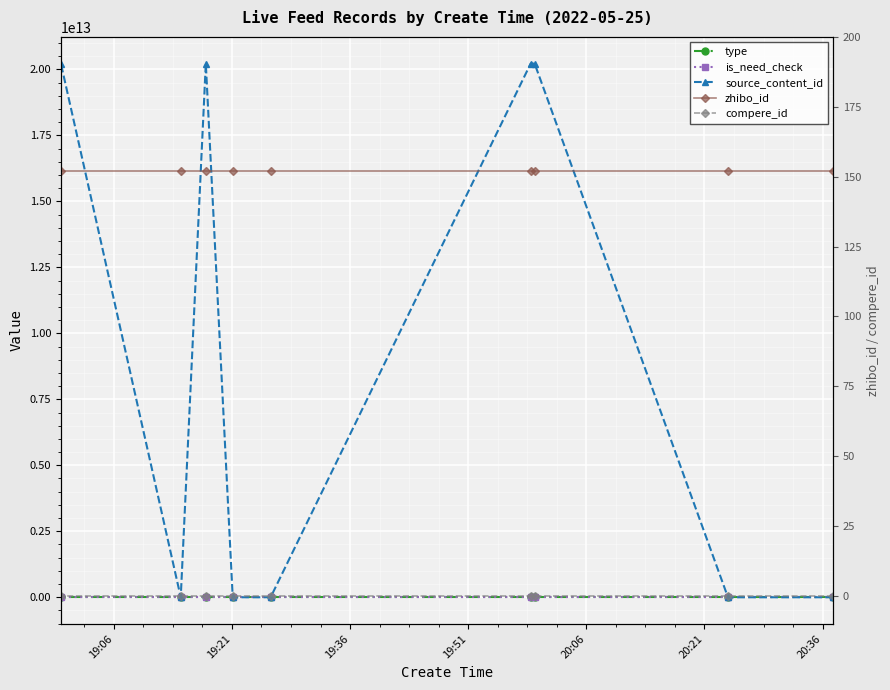

How many values in the is_need_check series exceed 0?

4